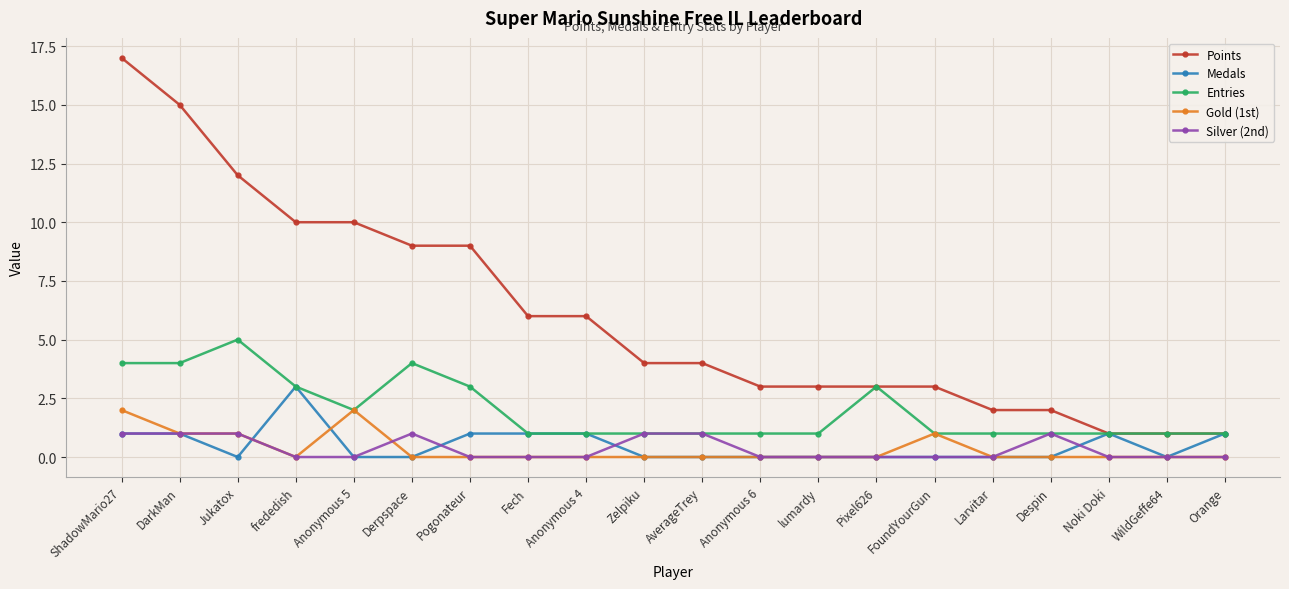

Which series changed the most between Derpspace and WildGeffe64?

Points